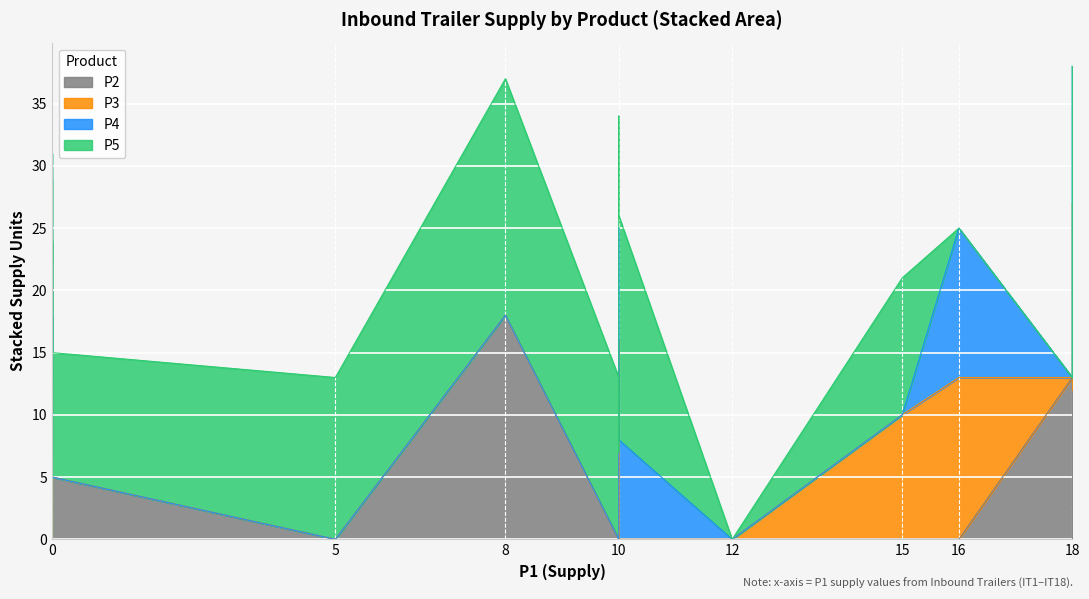

True or false: P4 and P3 intersect in this chart.

True